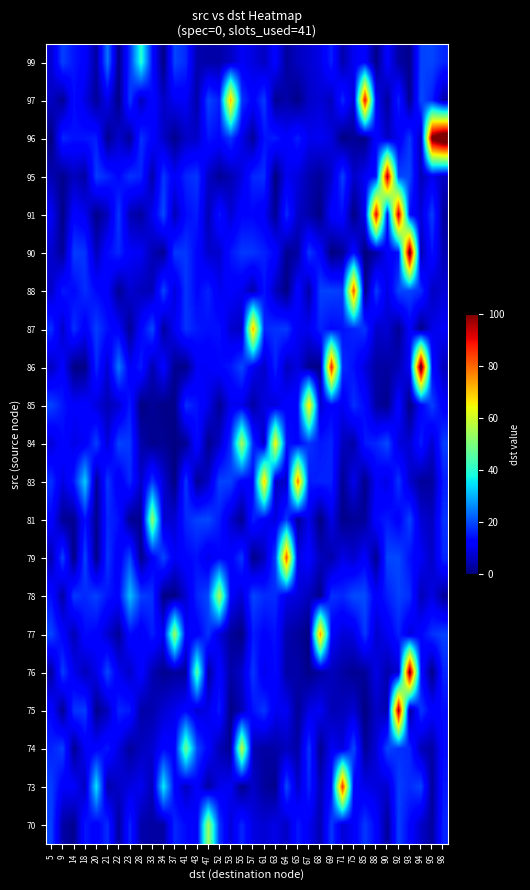

What is the maximum value shown in the chart?

113.1